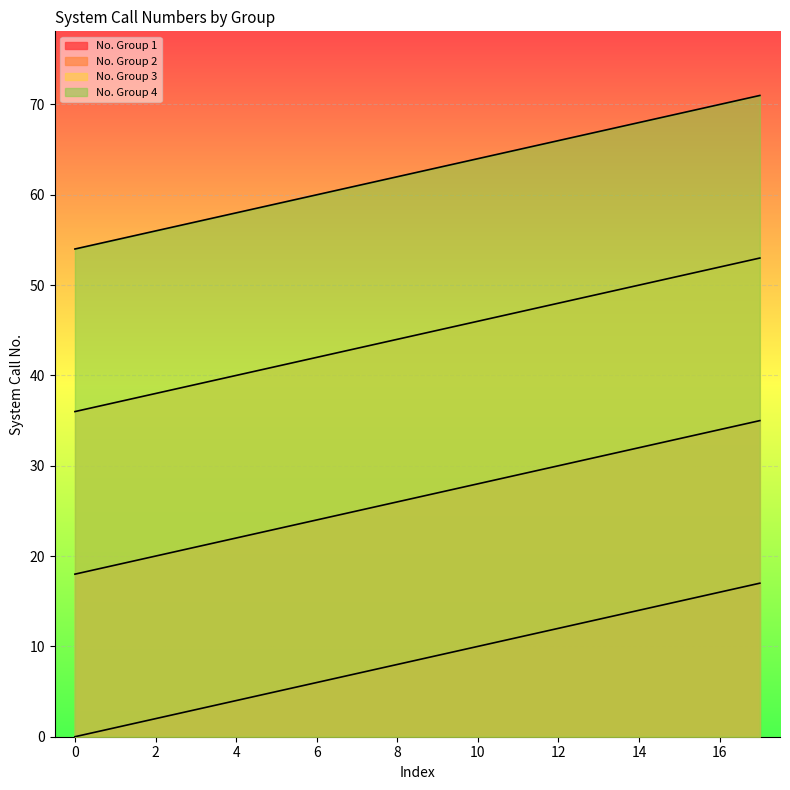

True or false: No. Group 1 and No. Group 2 cross at least once.

False